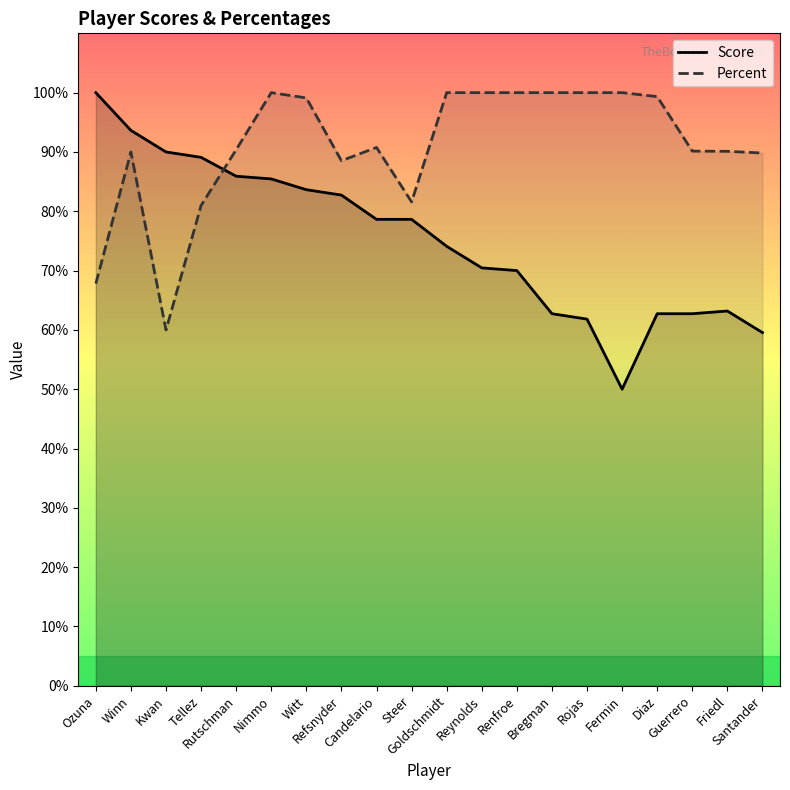

At which label does Percent reach its peak?

Nimmo